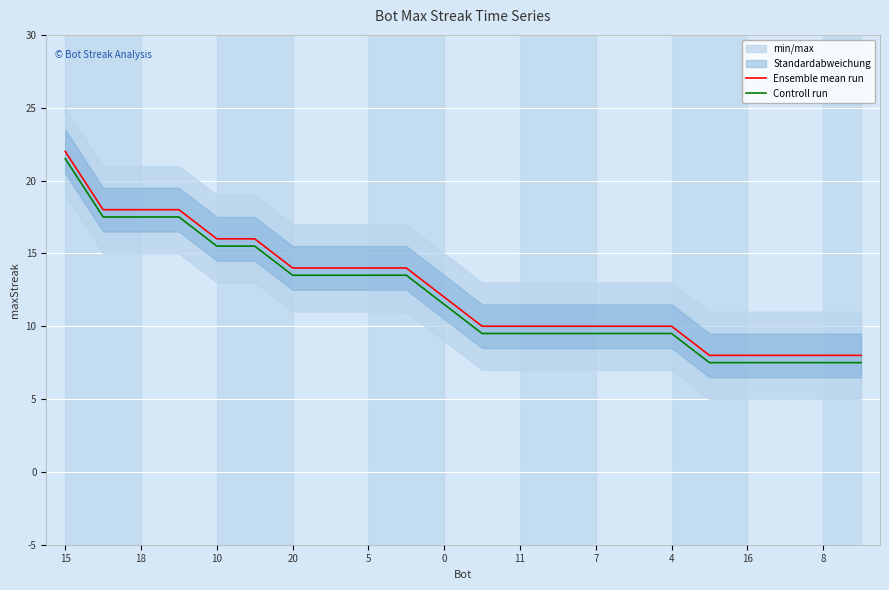

List the series in order of their overall mean, lowest first.

Controll run, Ensemble mean run